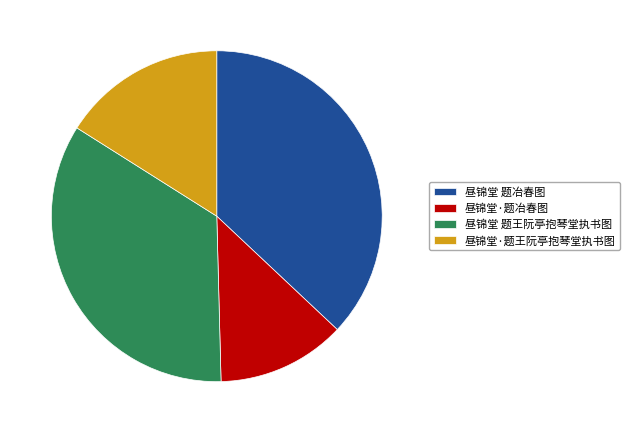

What is the smallest slice in the pie chart?

昼锦堂·题冶春图